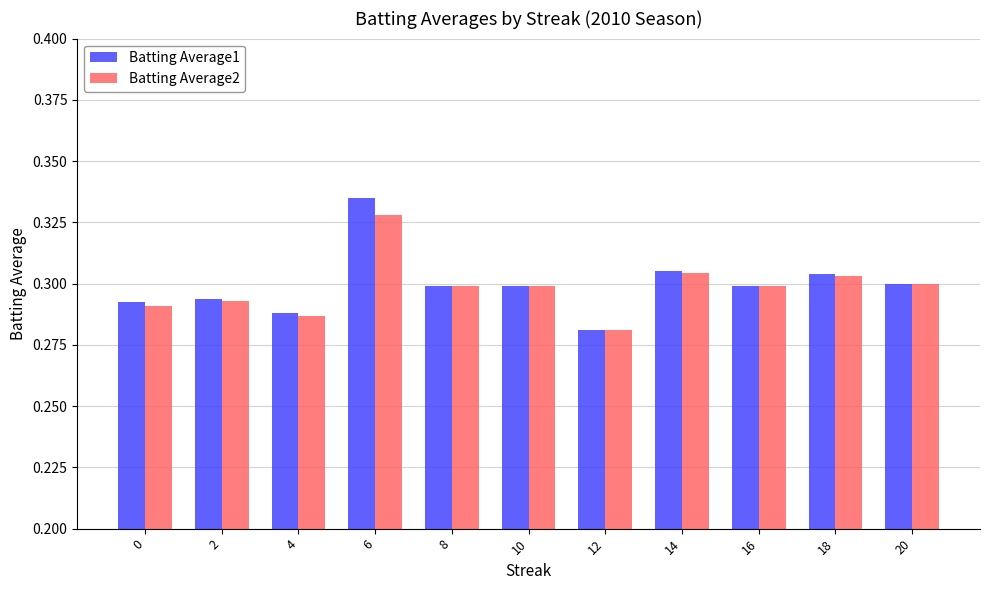

Is it true that Batting Average2 equals 0.1 at 4?

False